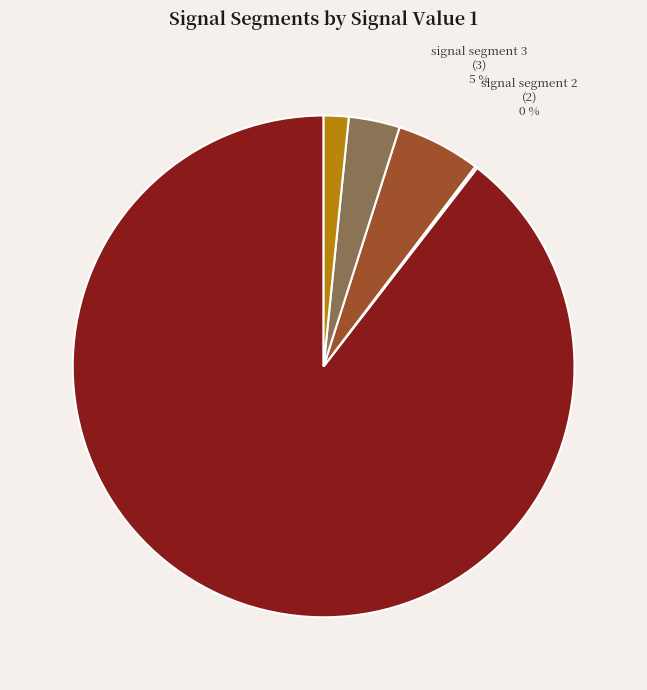

To the nearest percent, what portion does signal segment 3 represent?

5%